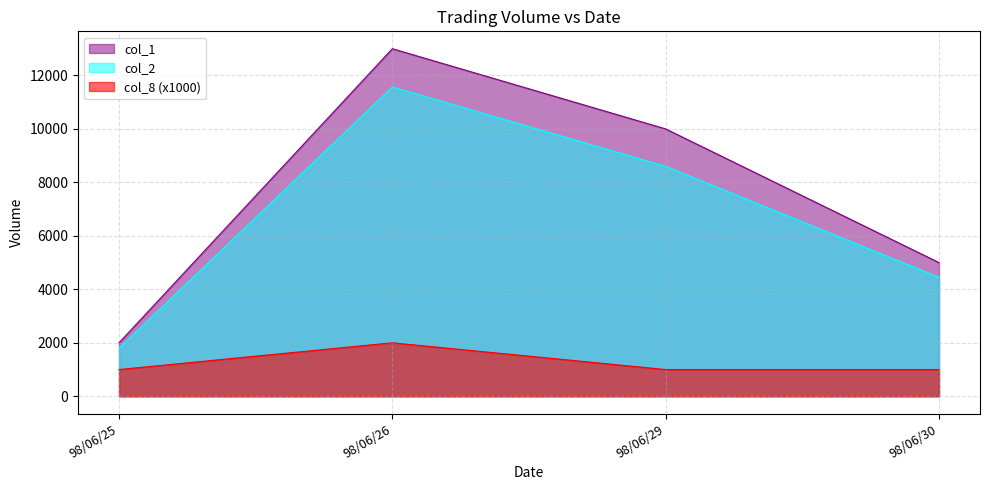

At which label is col_1 closest to 6500?

98/06/30